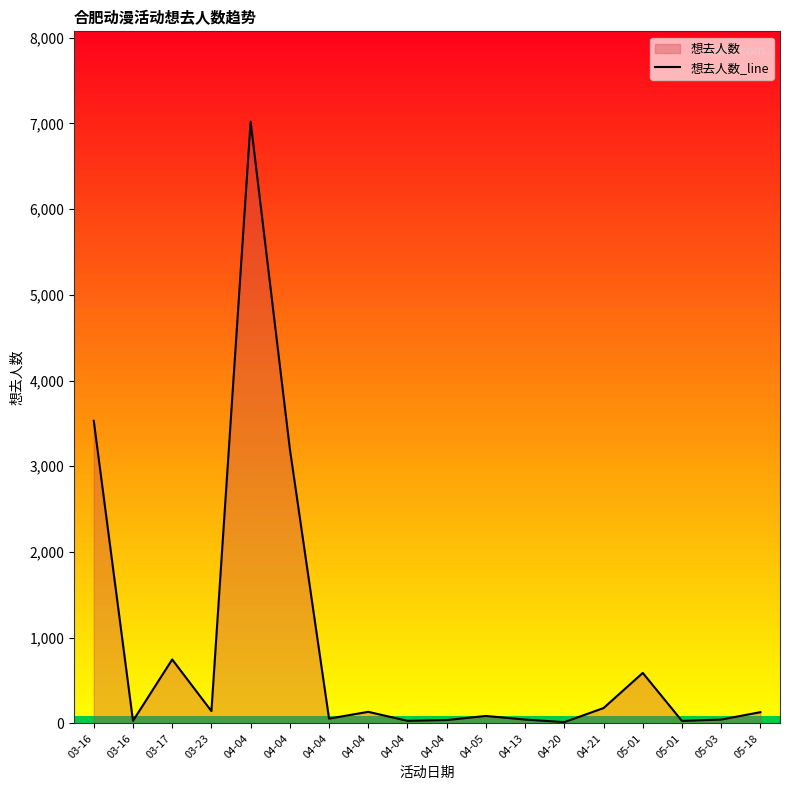

What is the smallest value displayed?

15